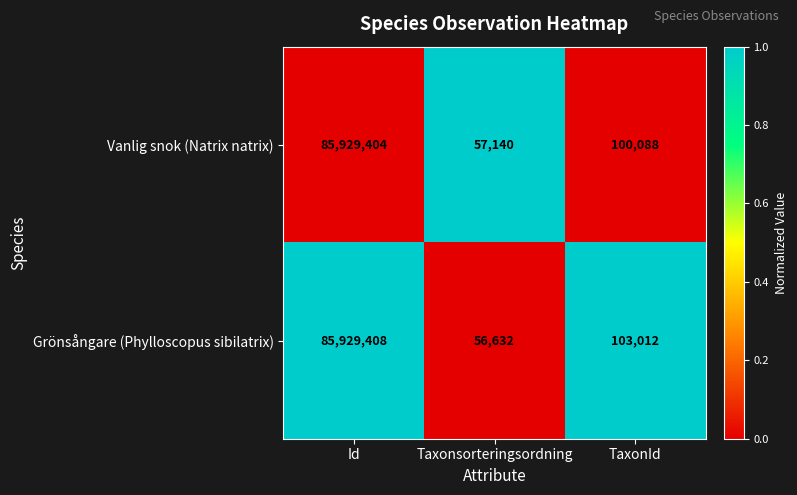

How many distinct data groups are displayed?

2